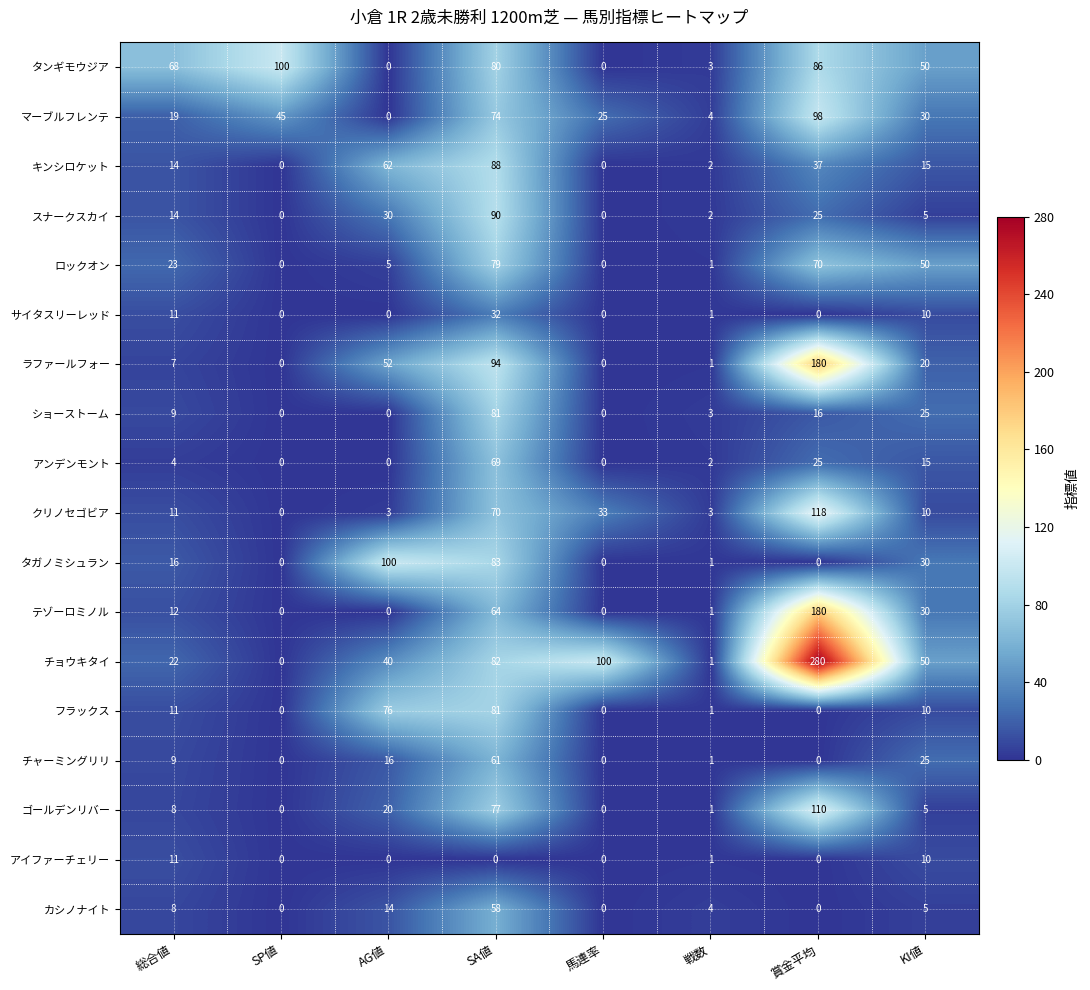

What is the total value across all series at SA値?

1263